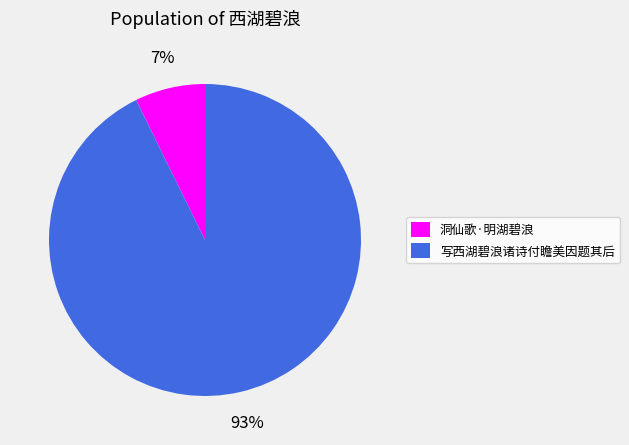

Is the sum of 洞仙歌·明湖碧浪 and 写西湖碧浪诸诗付瞻美因题其后 greater than half?

Yes